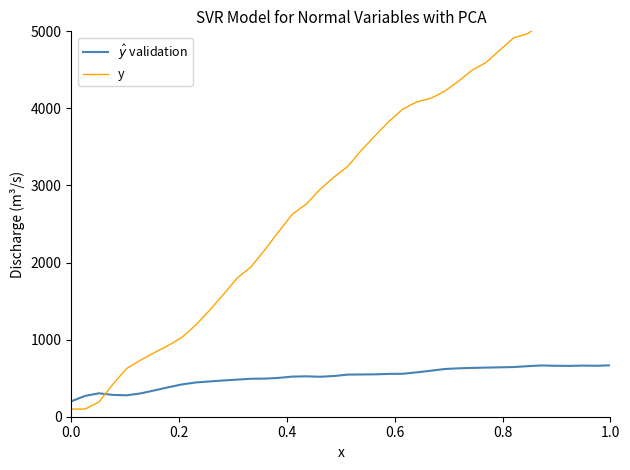

What is the greatest value displayed?

5676.9